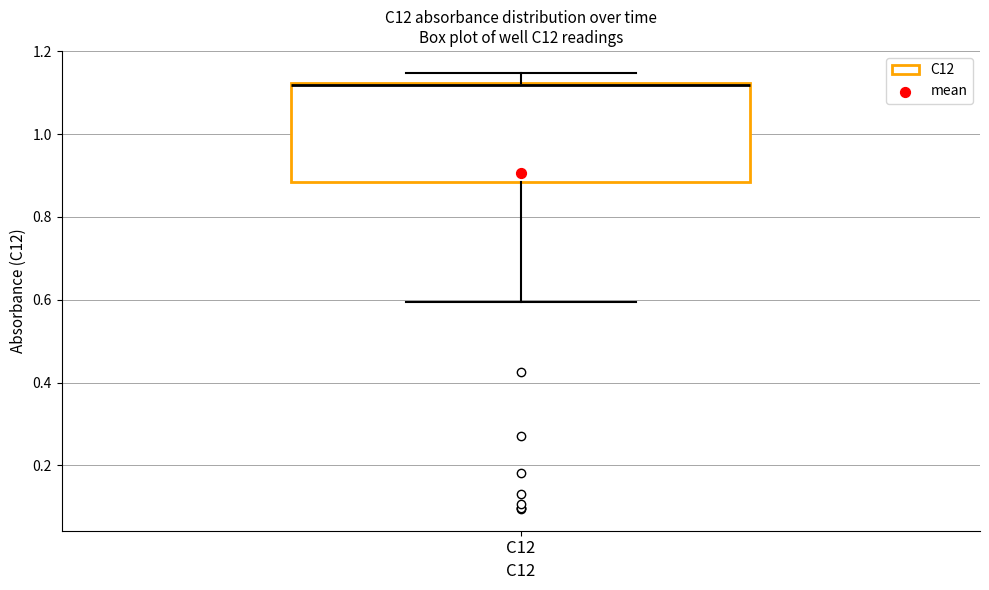

Transcribe this box plot: give where the median line is, the range the box spans, and where the two whiskers end, as read against the y-axis. The values are not printed on the chart, so give them approximately, as read against the axis.

median 1.12, box 0.88 to 1.12, whiskers 0.60 to 1.14